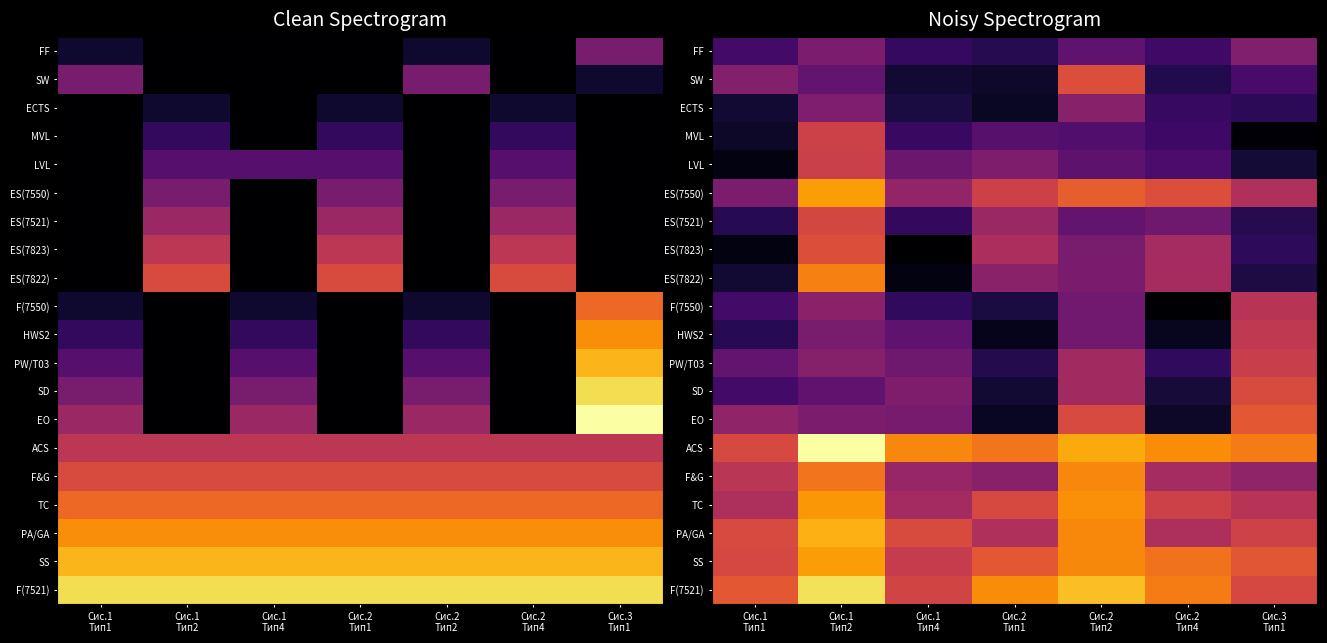

At which label does F&G reach its peak?

Сис.2 Тип2